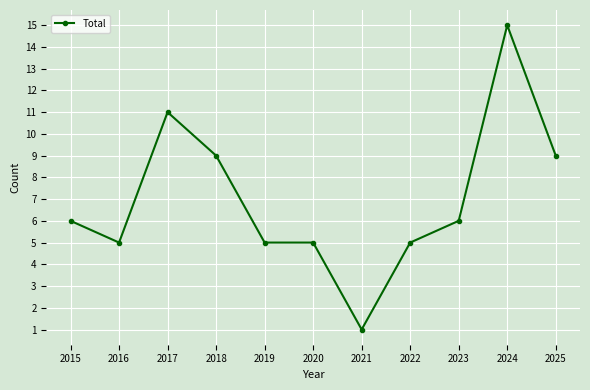

The value at 2016 is 5. True or false?

True